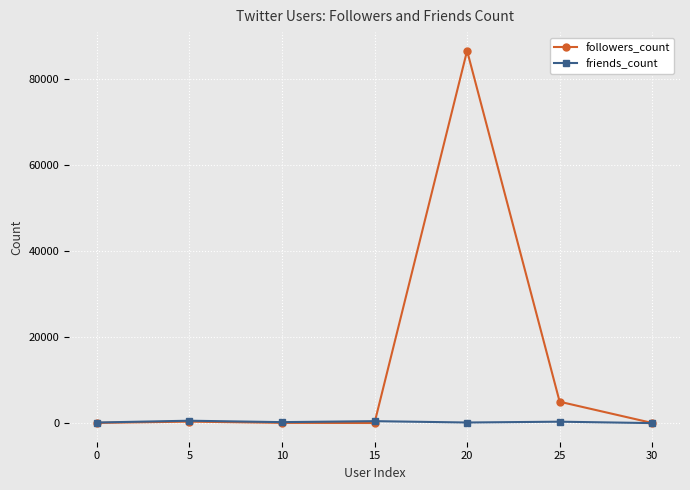

How many interior local peaks does the followers_count series have?

2